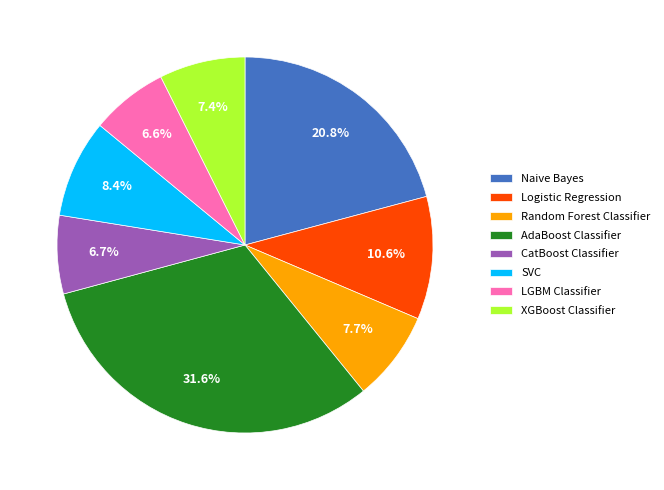

To the nearest percent, what is the average slice percentage?

12%